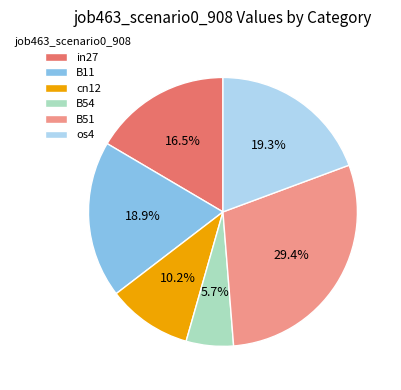

Which has a higher value, B54 or os4?

os4